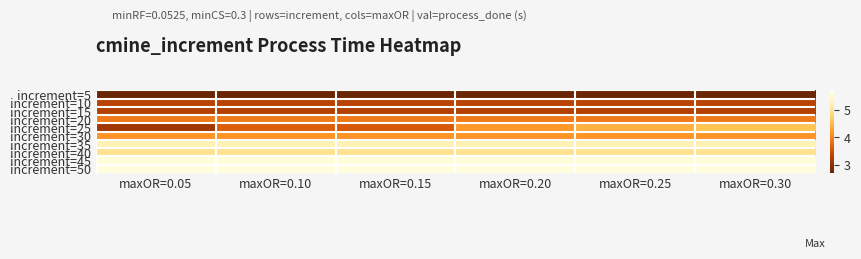

At how many categories does at least one series exceed 3?

6